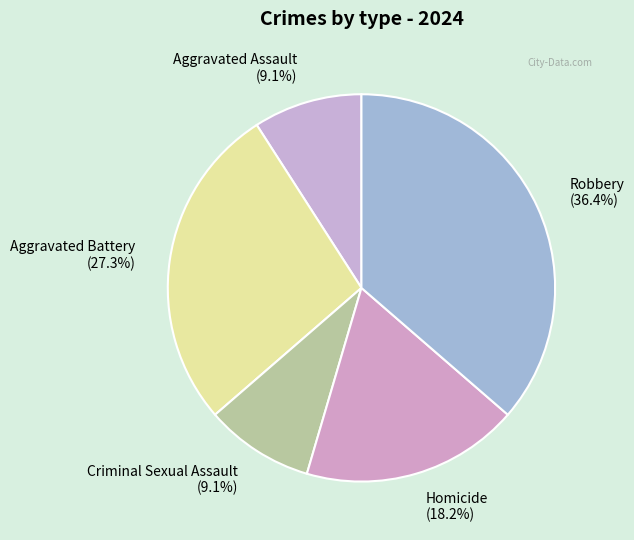

Which has a higher value, Homicide (18.2%) or Aggravated Battery (27.3%)?

Aggravated Battery (27.3%)